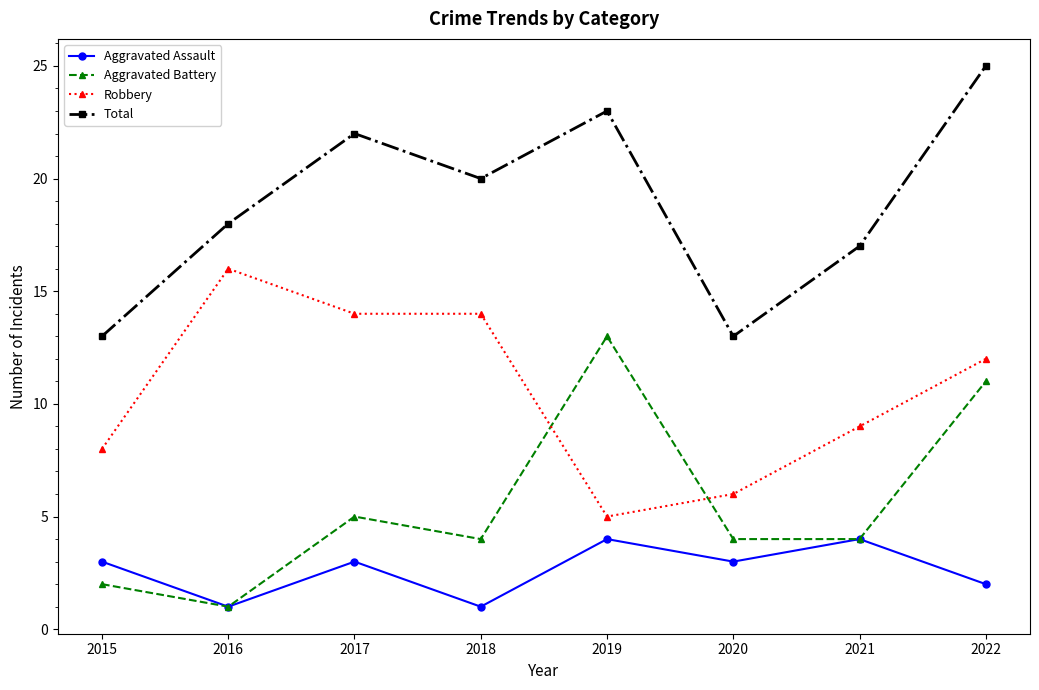

Does the chart display data point markers on the line(s)?

Yes